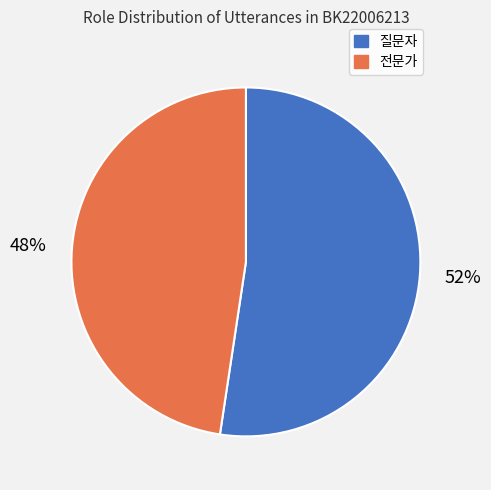

Rank the categories by value from highest to lowest.

질문자, 전문가